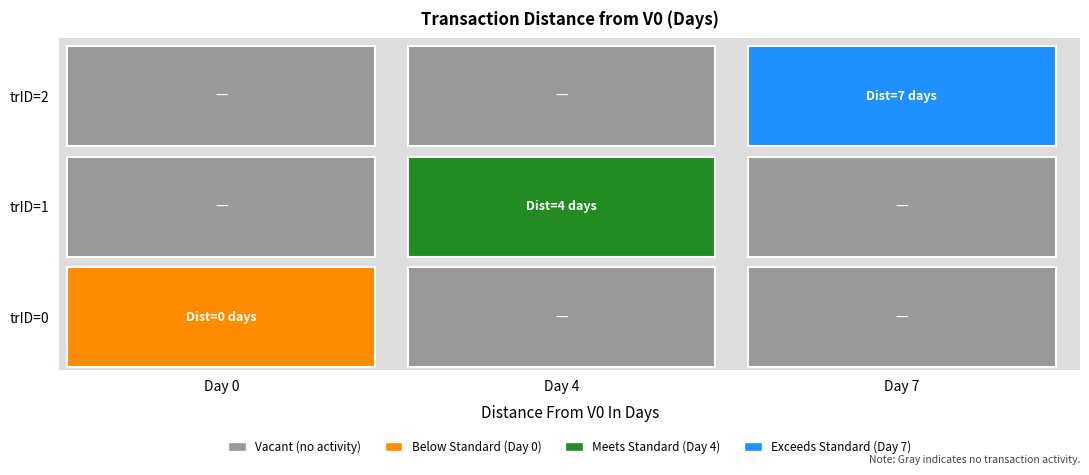

How many values in the 2 series exceed 4?

1